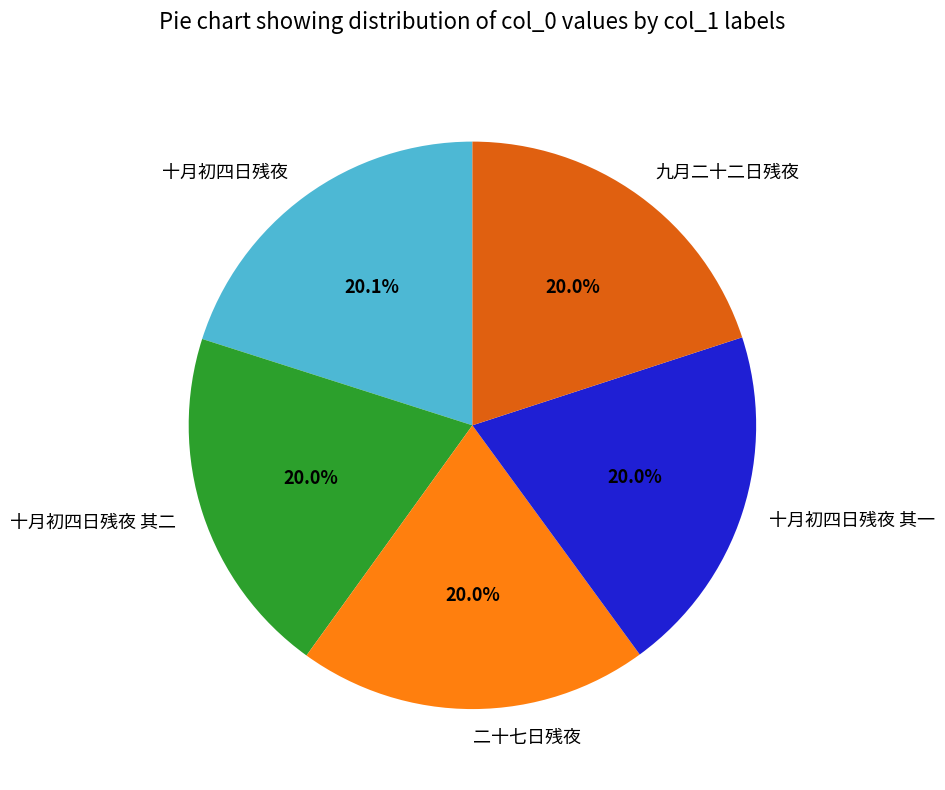

What is the ratio of the value at 十月初四日残夜 to the value at 九月二十二日残夜?

1.0